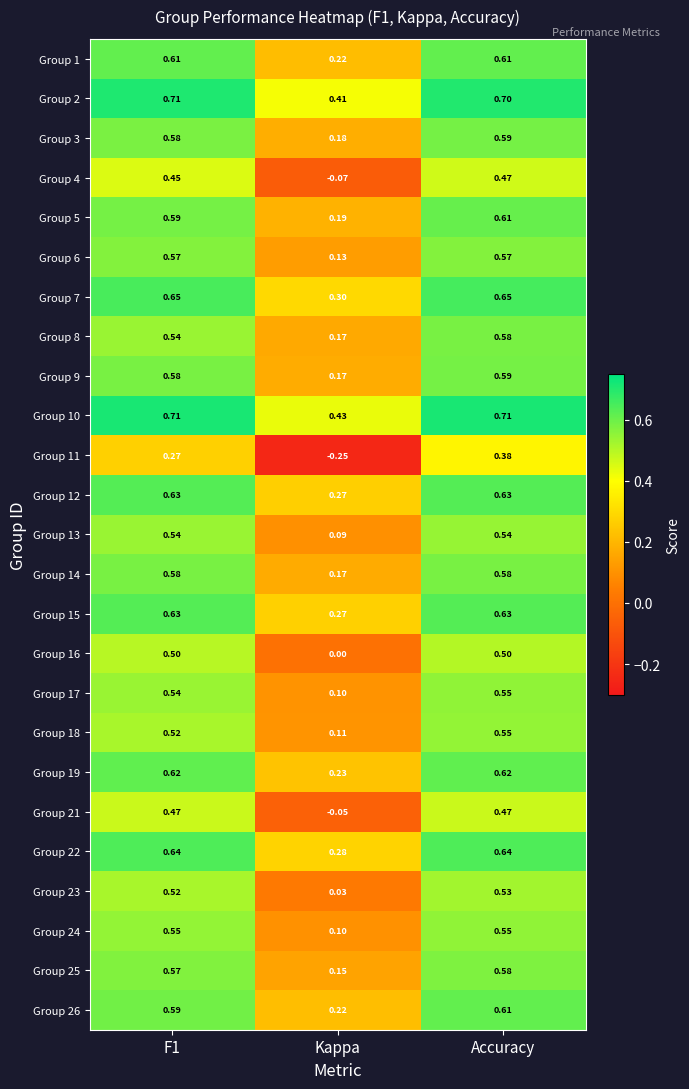

Is the value of Group 8 at F1 greater than the value of Group 7 at Accuracy?

No